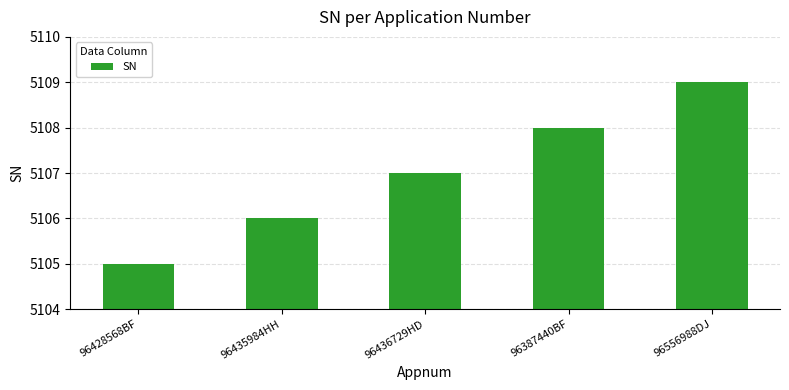

What is the value of the 4th bar from the left?

5108